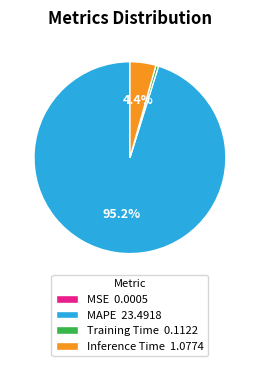

Which has a higher value, MAPE 23.4918 or Inference Time 1.0774?

MAPE 23.4918